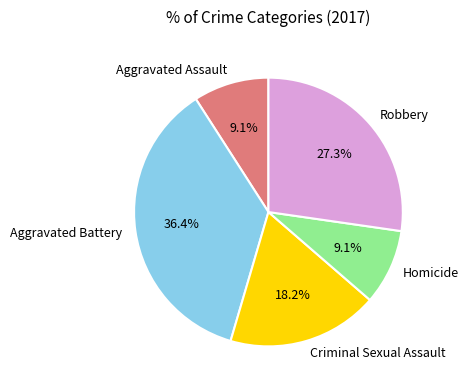

To the nearest percent, what is the difference between the largest and smallest slice percentages?

27%